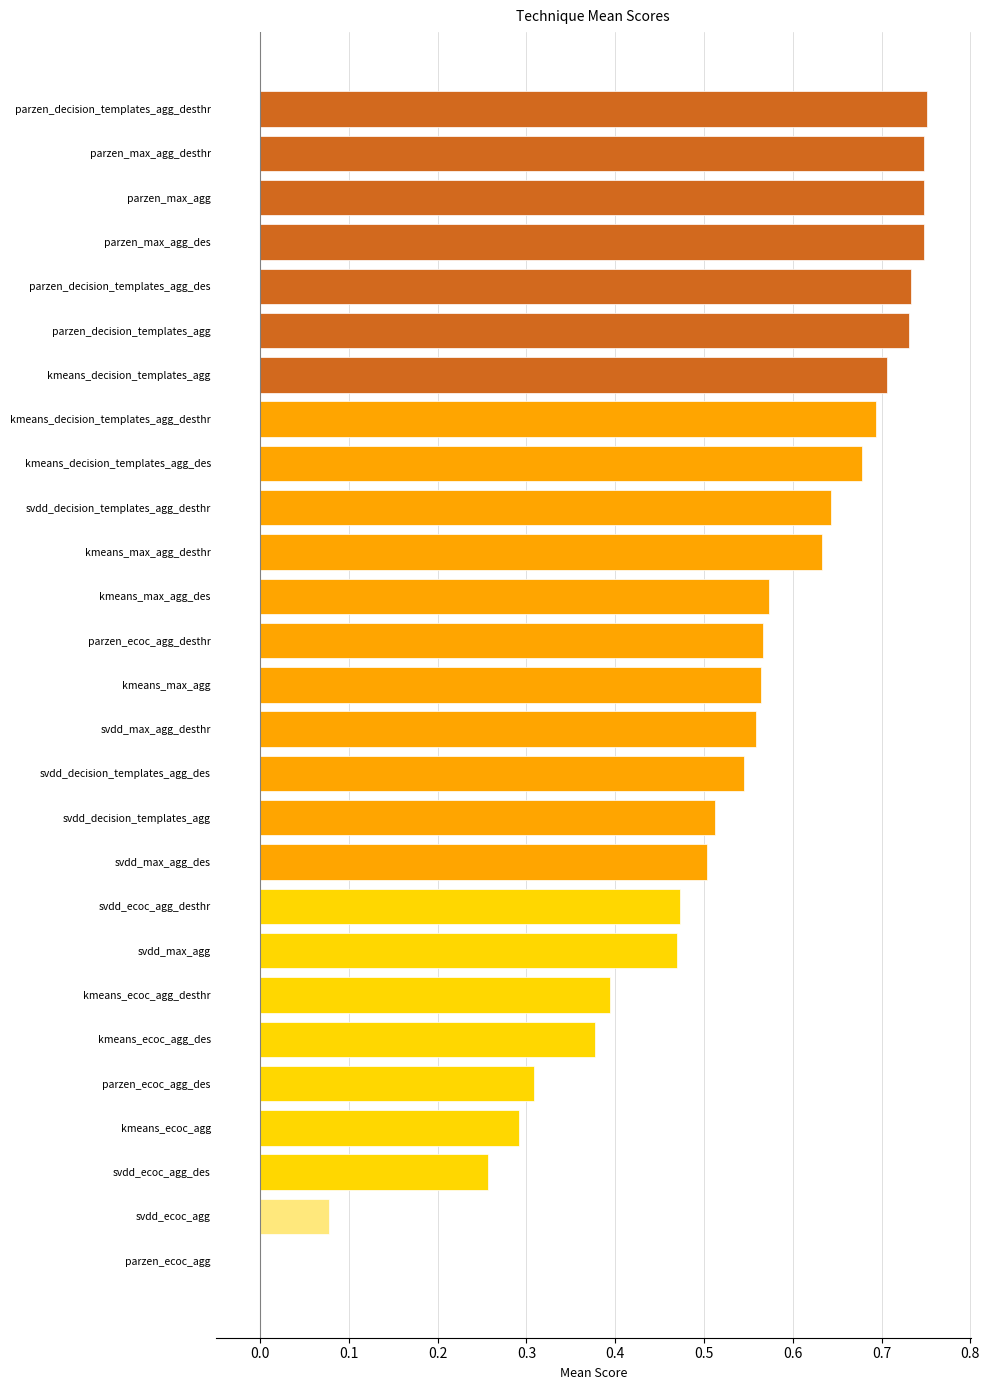

The value at parzen_max_agg is 1.1. True or false?

False